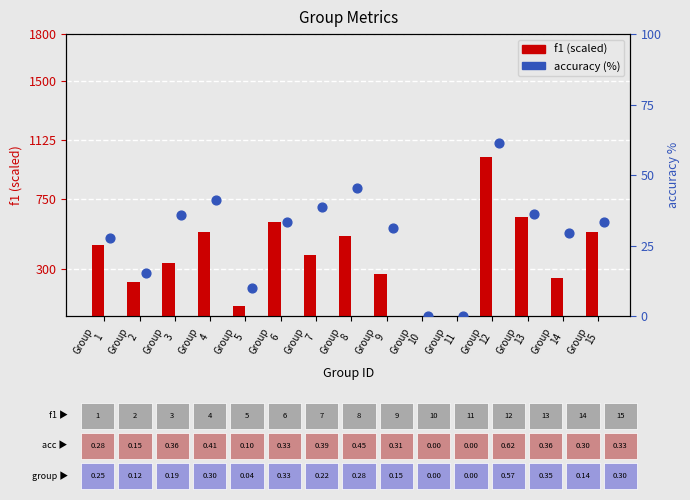

Which series has the largest Y range (max minus min)?

f1 (scaled)